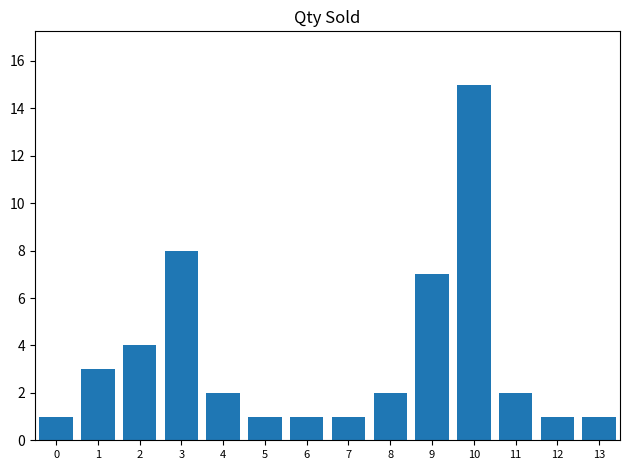

Where is the data nearest to the value 8?

3